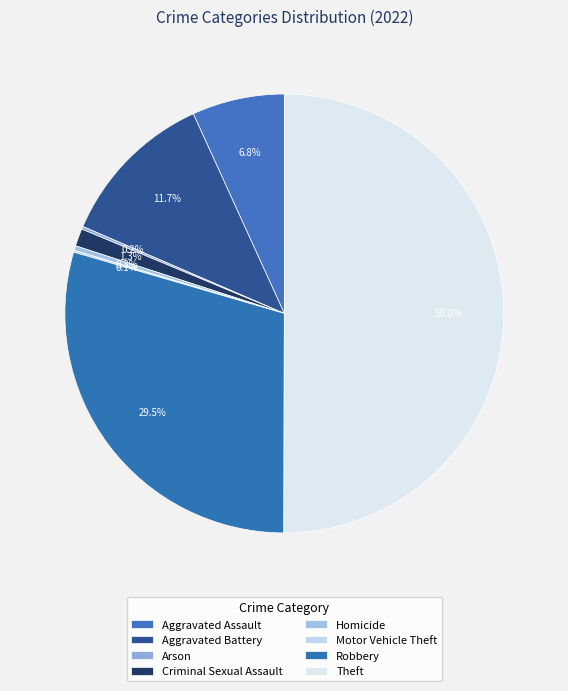

Is Aggravated Assault the majority of the pie?

No